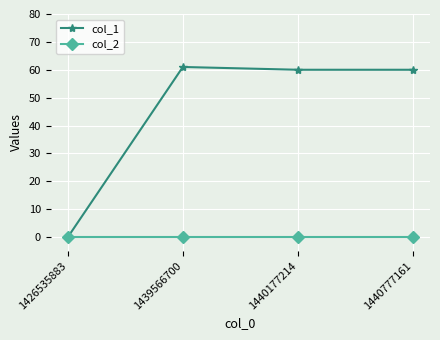

What is the difference between the highest and lowest values at 1440777161?

60